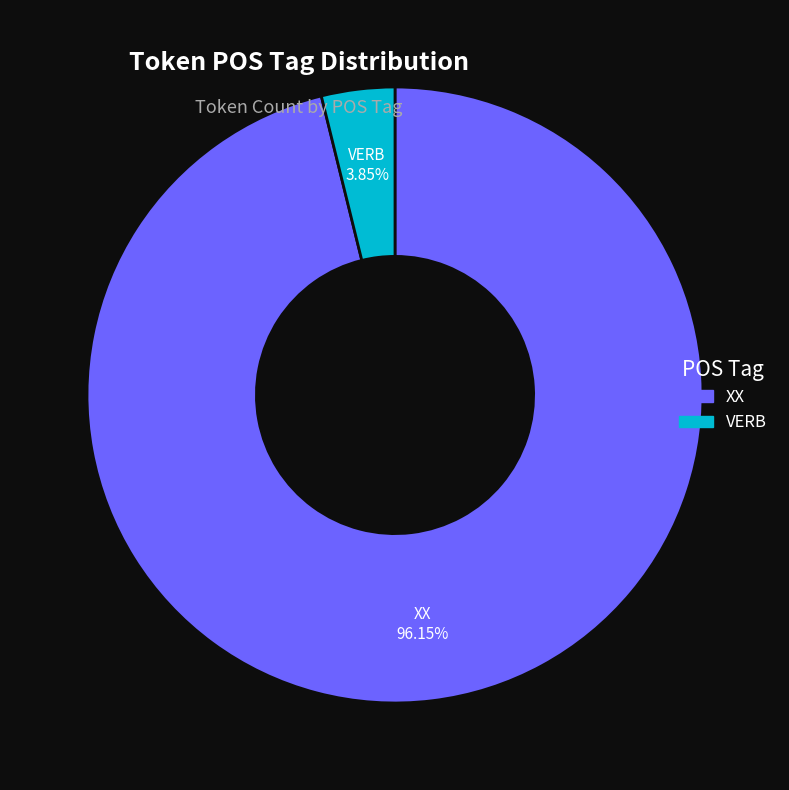

What percentage do XX and VERB together represent?

100.0%